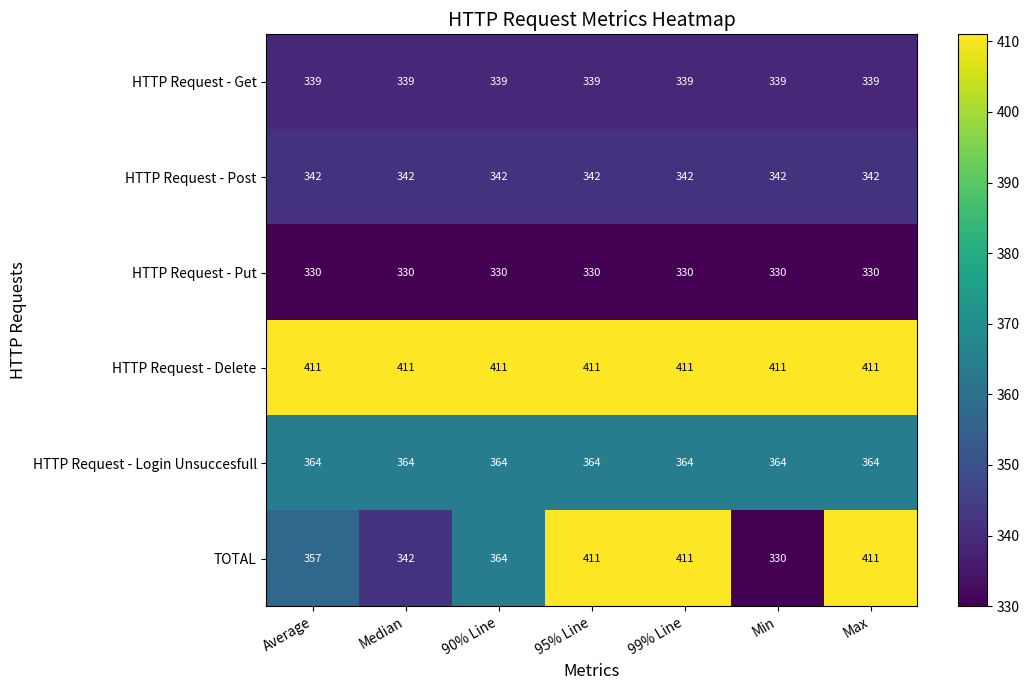

What is the smallest value displayed?

330